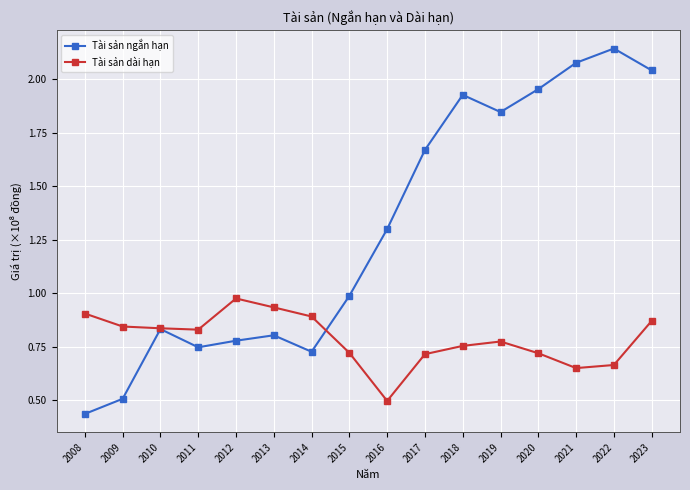

What is the difference between the Tài sản ngắn hạn values at 2016 and 2015?

0.3